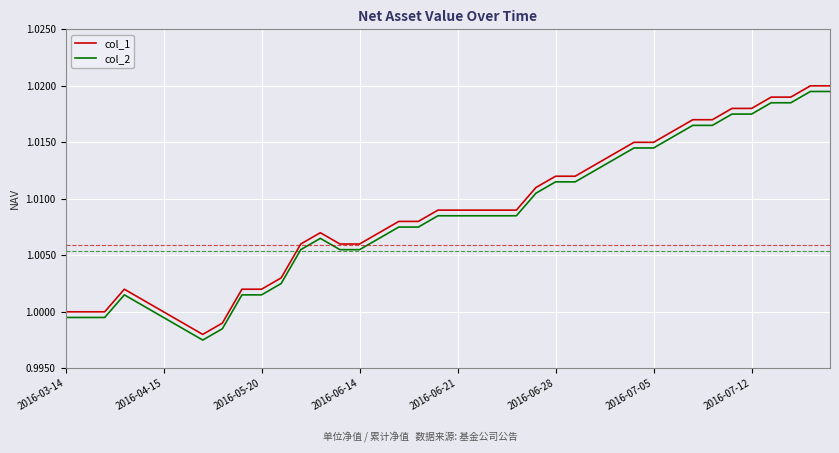

True or false: col_1 and col_2 cross at least once.

False